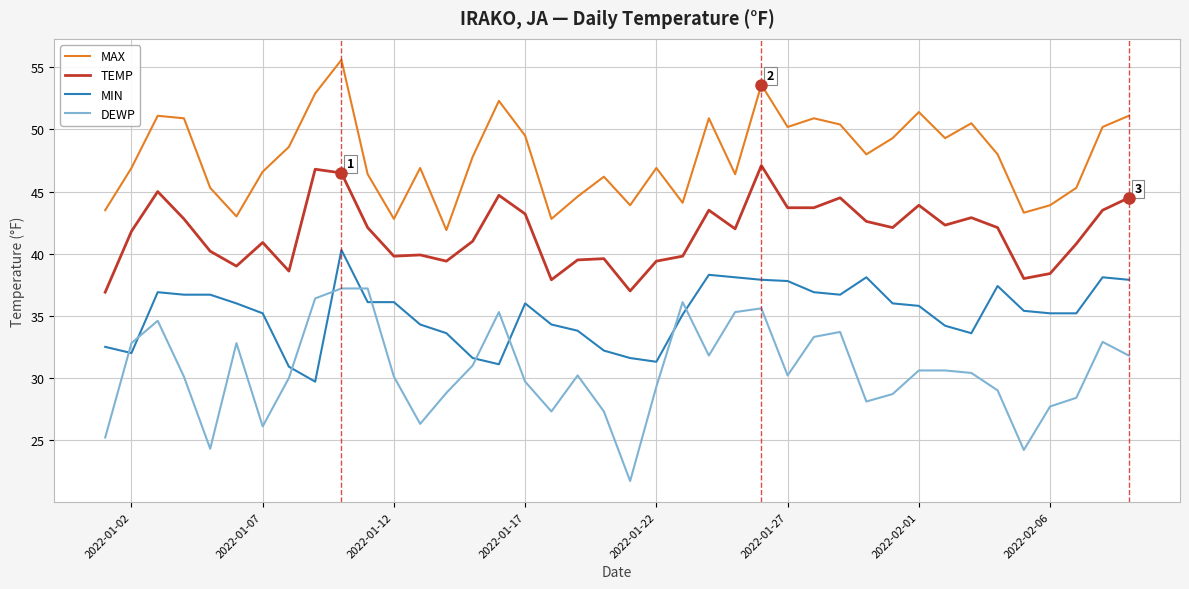

List the series in order of their peak value, lowest first.

DEWP, MIN, TEMP, MAX